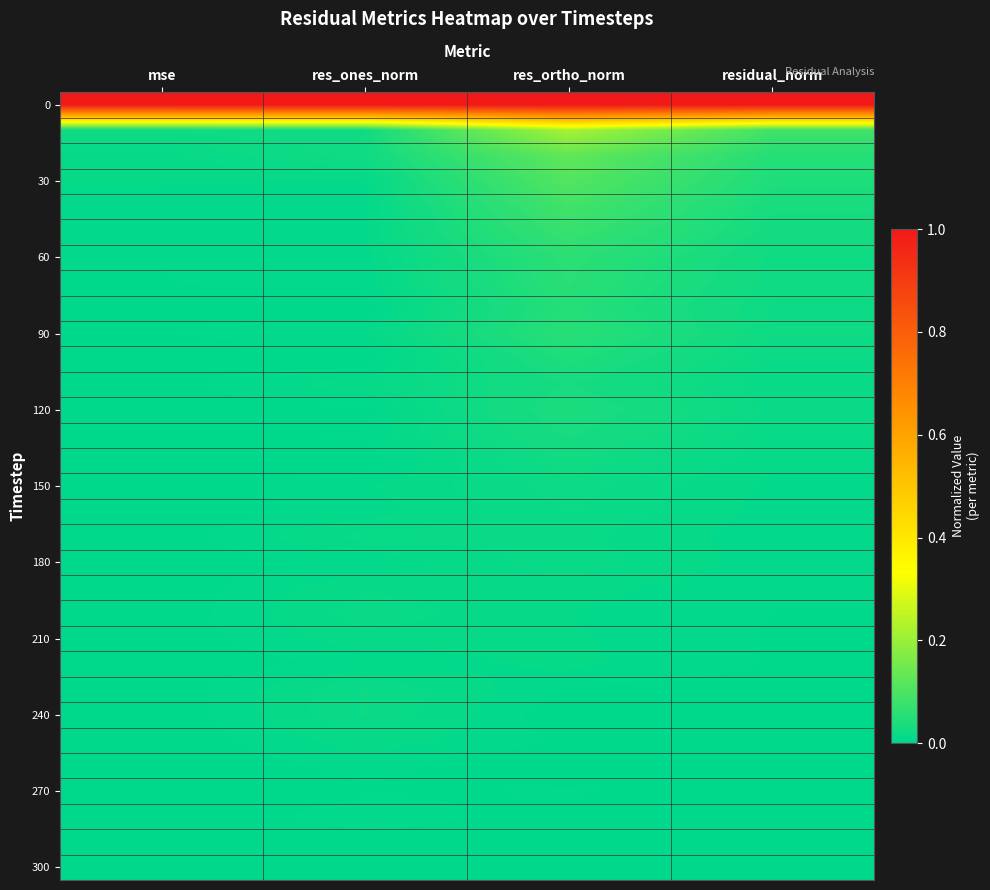

Count the number of categories in the chart.

4